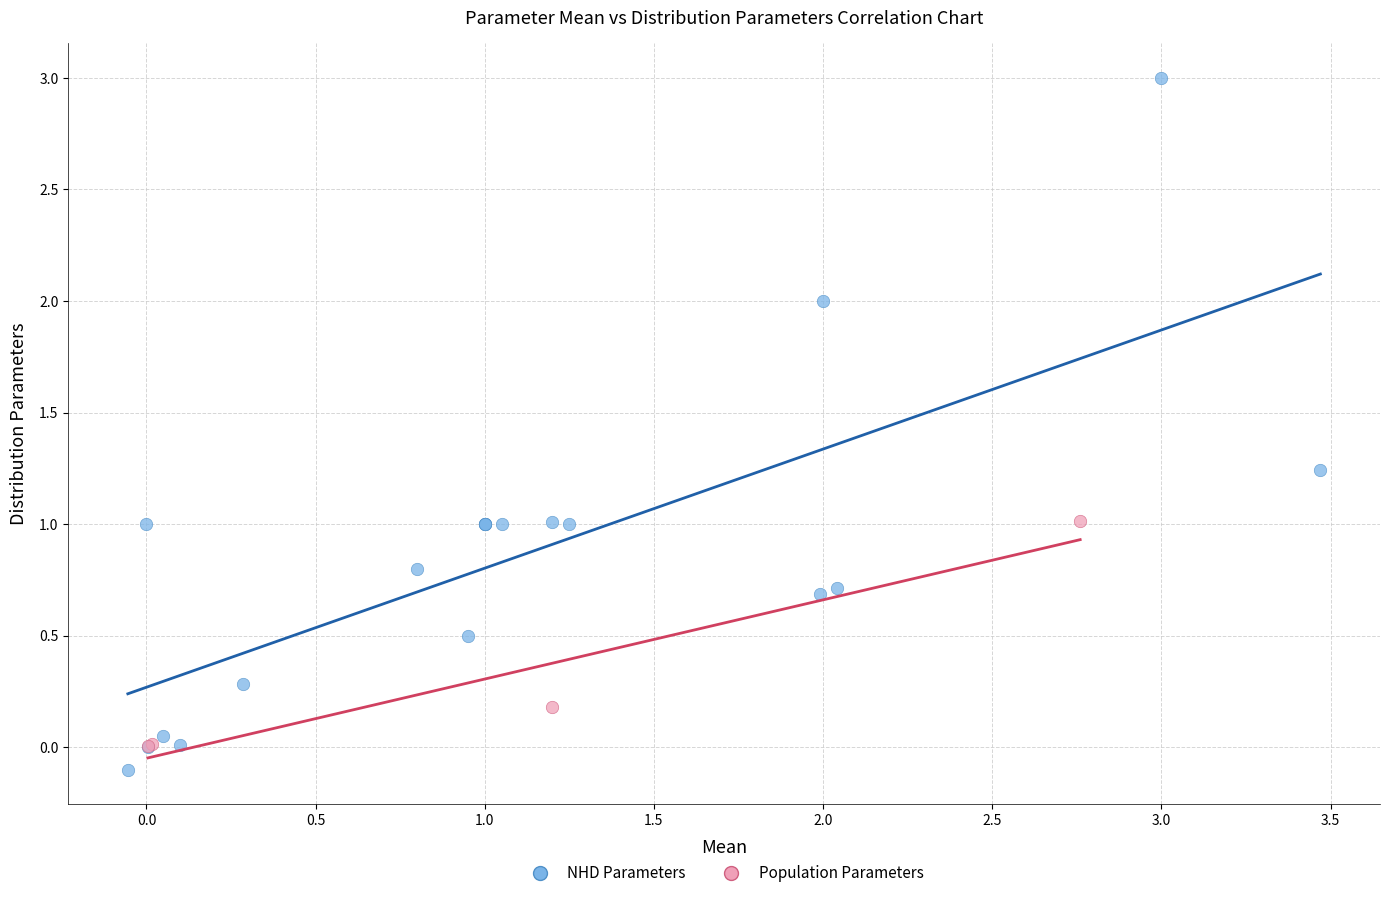

Which series reaches the maximum Y coordinate?

NHD Parameters